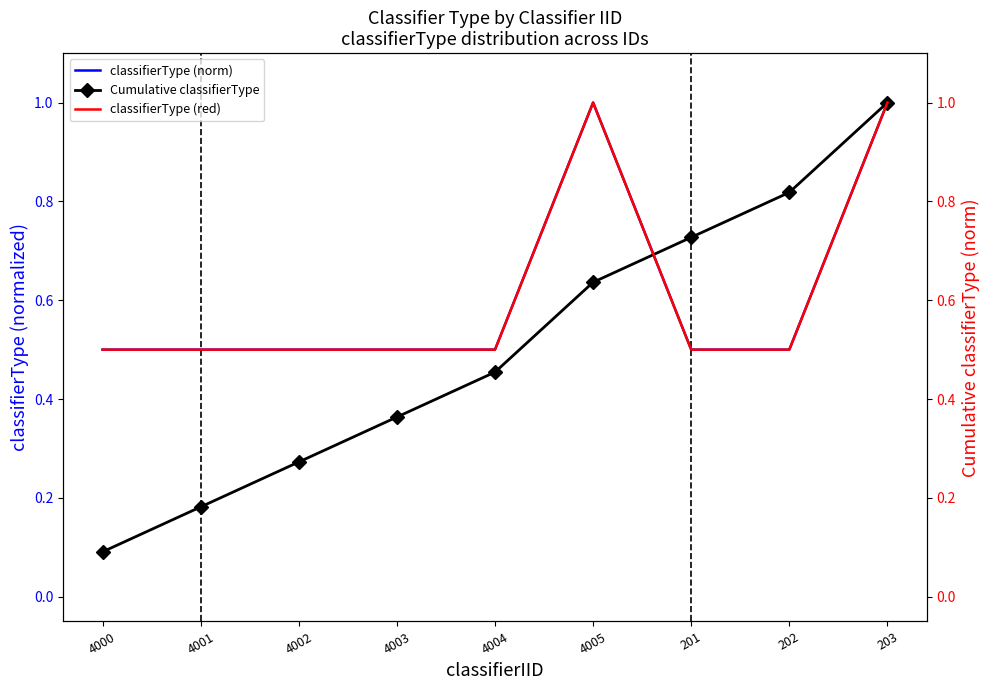

What are all the series names shown in the legend?

classifierType (norm), Cumulative classifierType, classifierType (red)